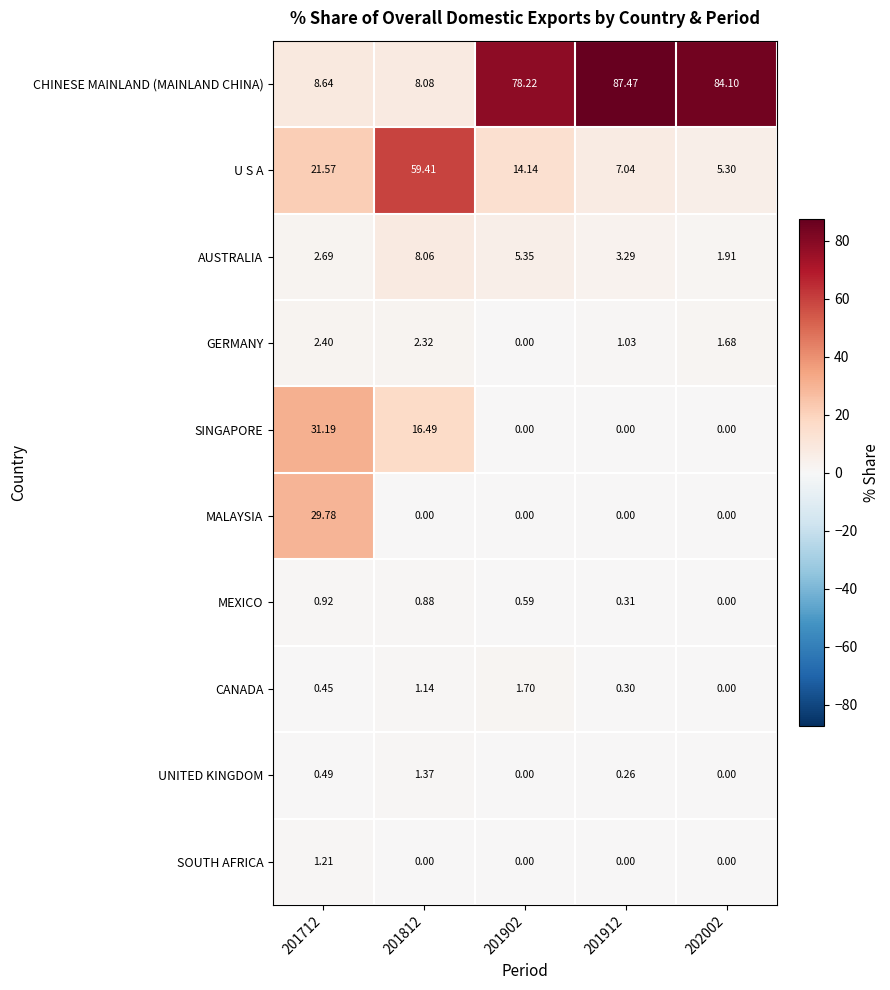

What is the total value across all series at 201902?

100.0